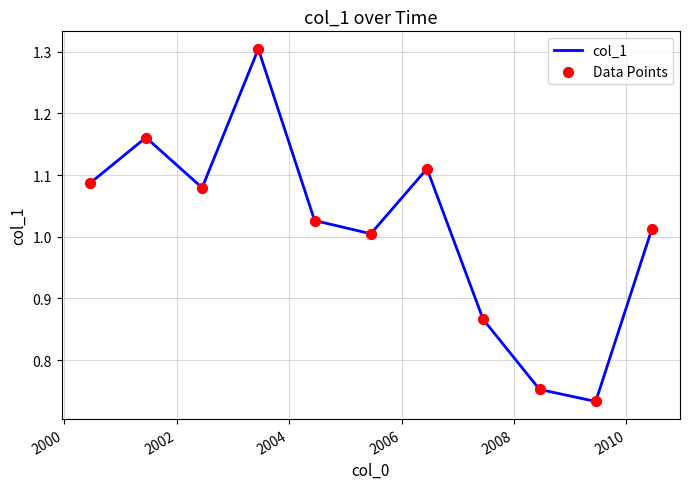

What is the maximum value shown in the chart?

1.3